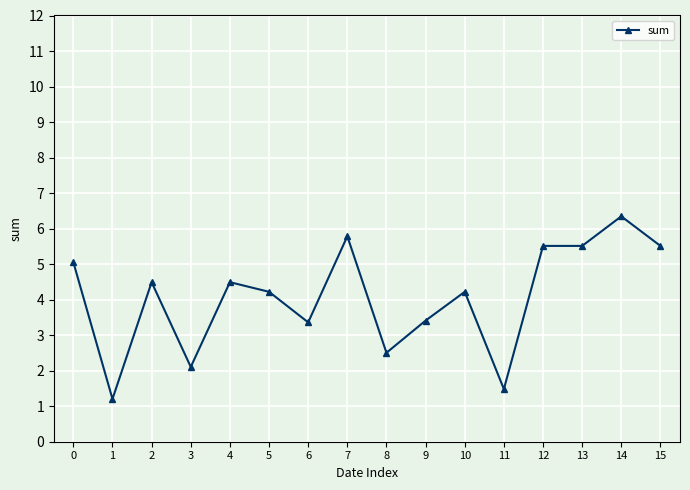

Reading left to right, what are all the values shown in this chart?

5.1	1.2	4.5	2.1	4.5	4.2	3.4	5.8	2.5	3.4	4.2	1.5	5.5	5.5	6.3	5.5